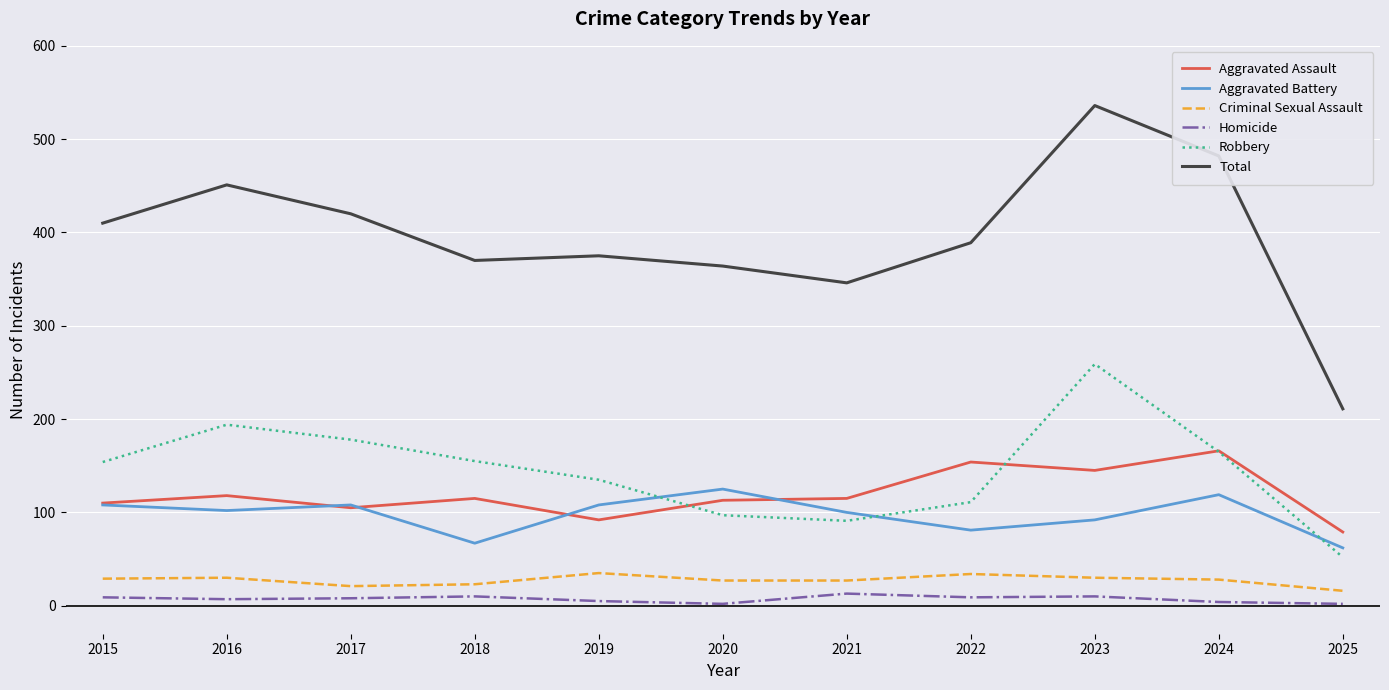

True or false: Criminal Sexual Assault and Aggravated Battery cross at least once.

False